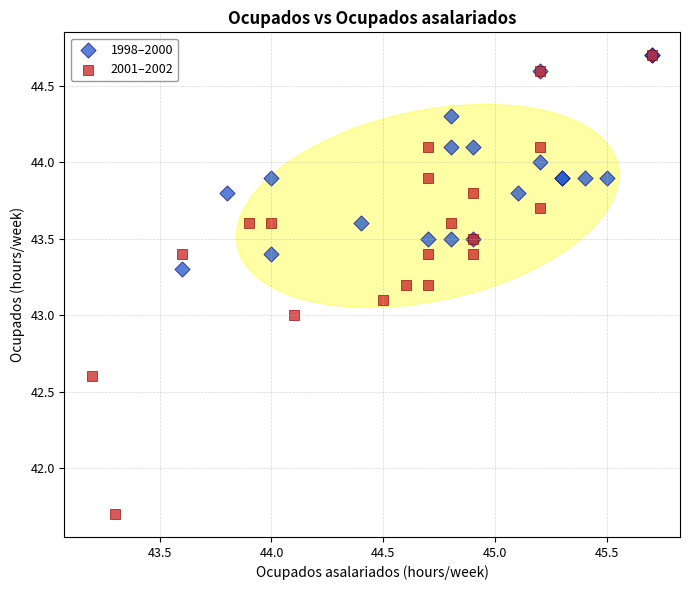

What are all the series names shown in the legend?

1998–2000, 2001–2002